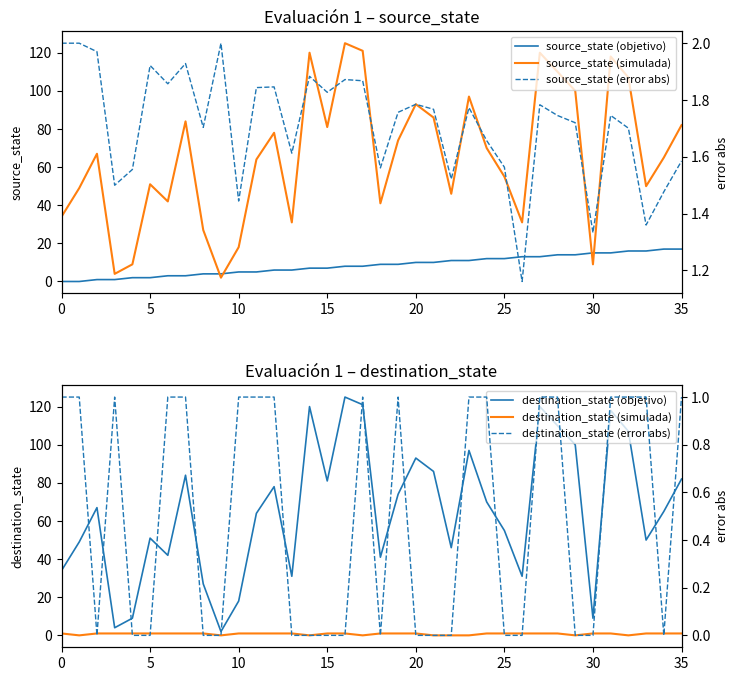

At which category is the sum across all series the highest?

16